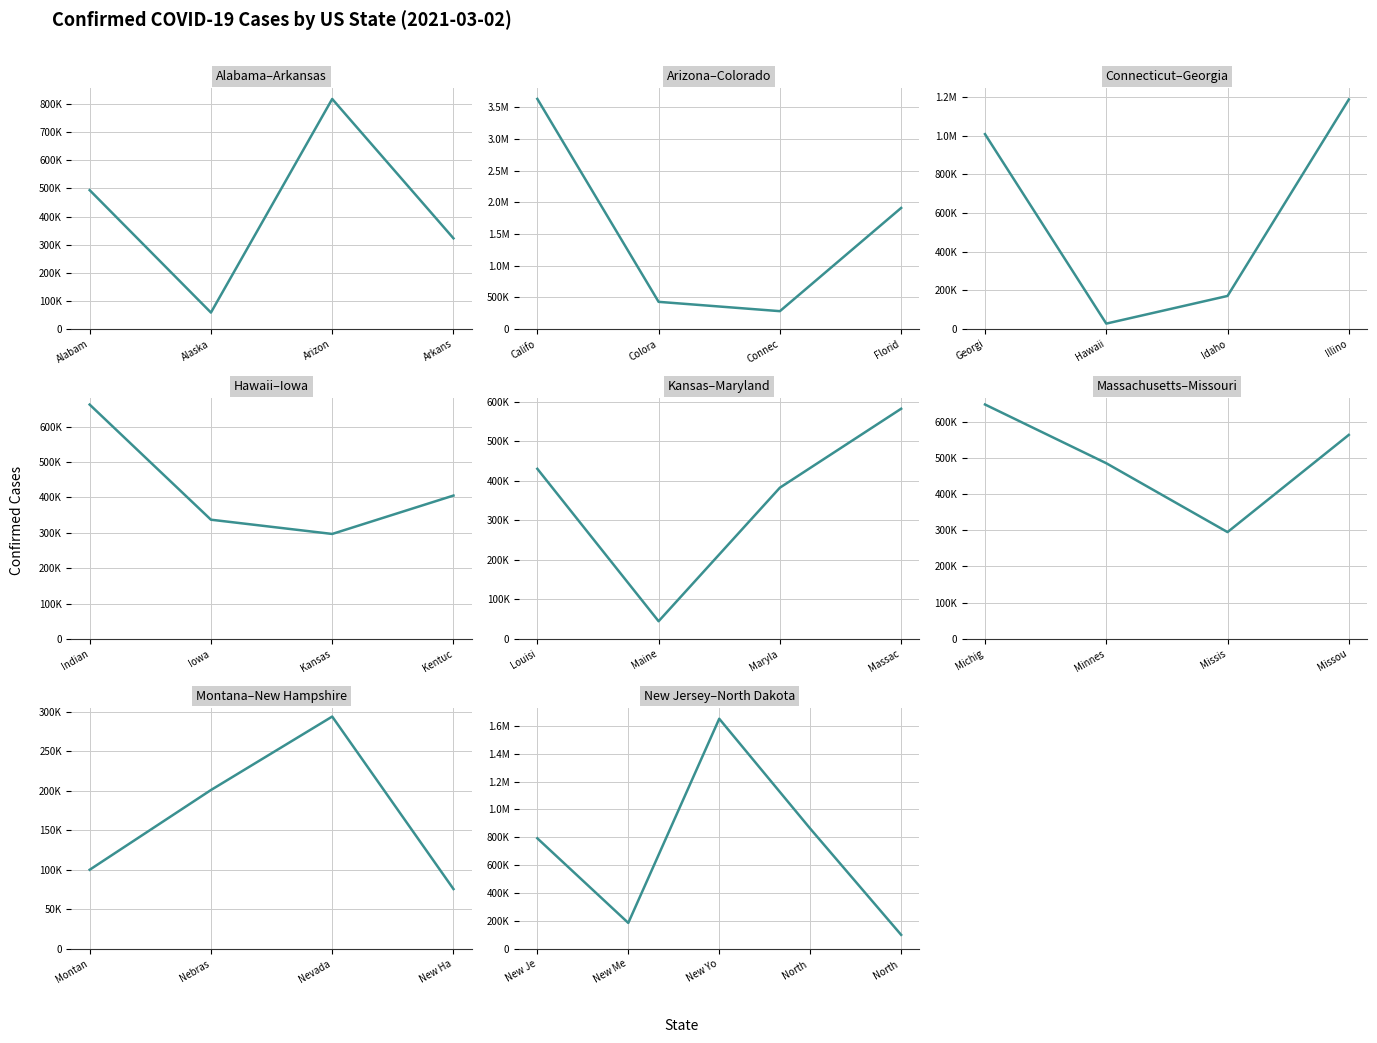

Is this an area chart (filled region under the line)?

No